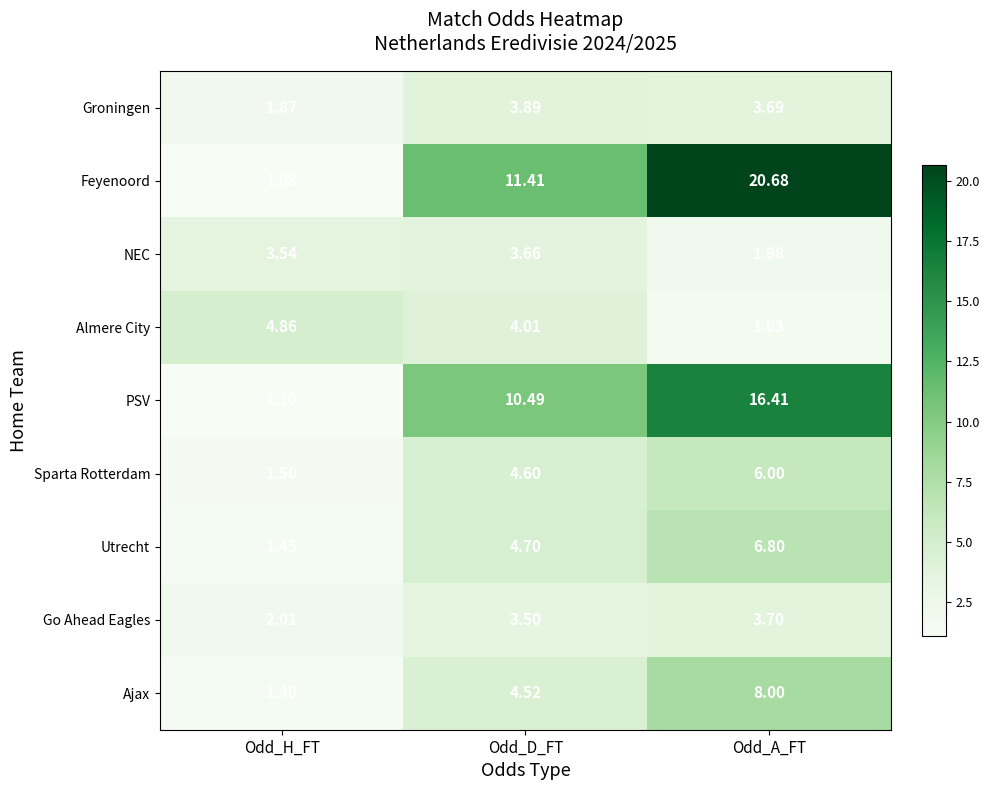

How many data points does each series have?

3